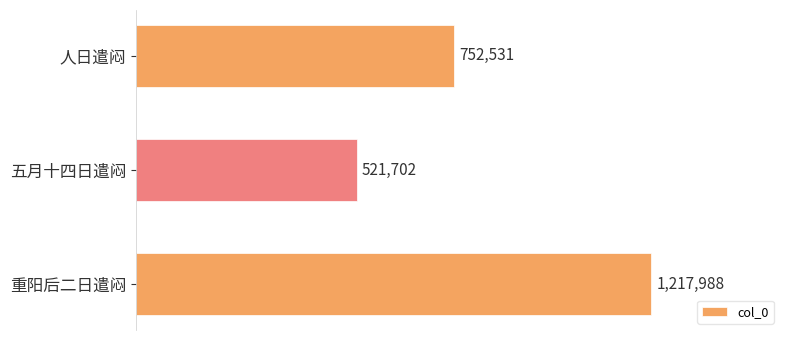

Approximately how many times larger is the value at 重阳后二日遣闷 compared to 五月十四日遣闷?

2.3